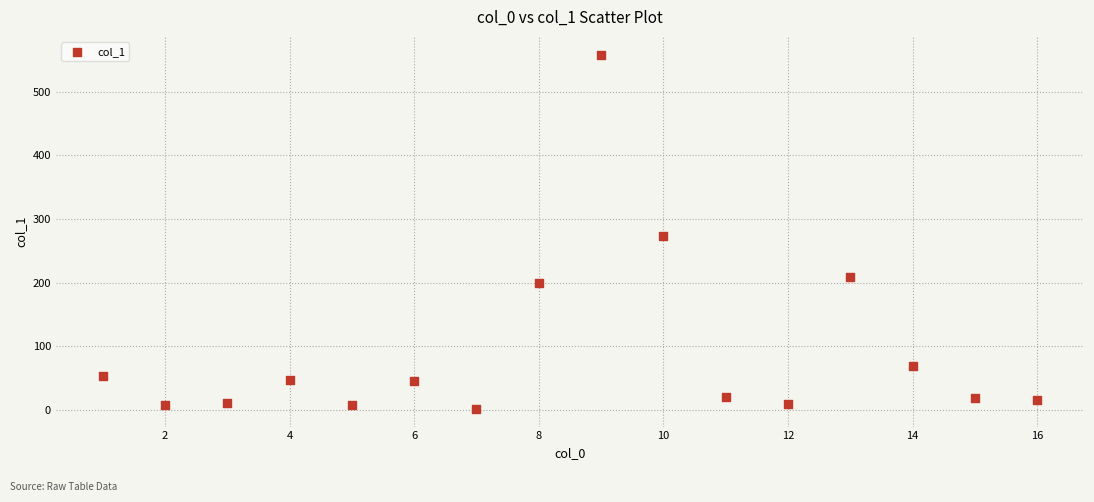

What Y value in the scatter plot is closest to 279?

272.7